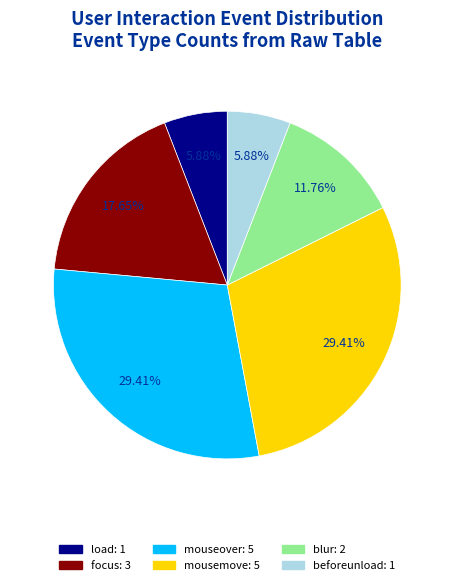

What portion of the pie excludes beforeunload?

94.1%